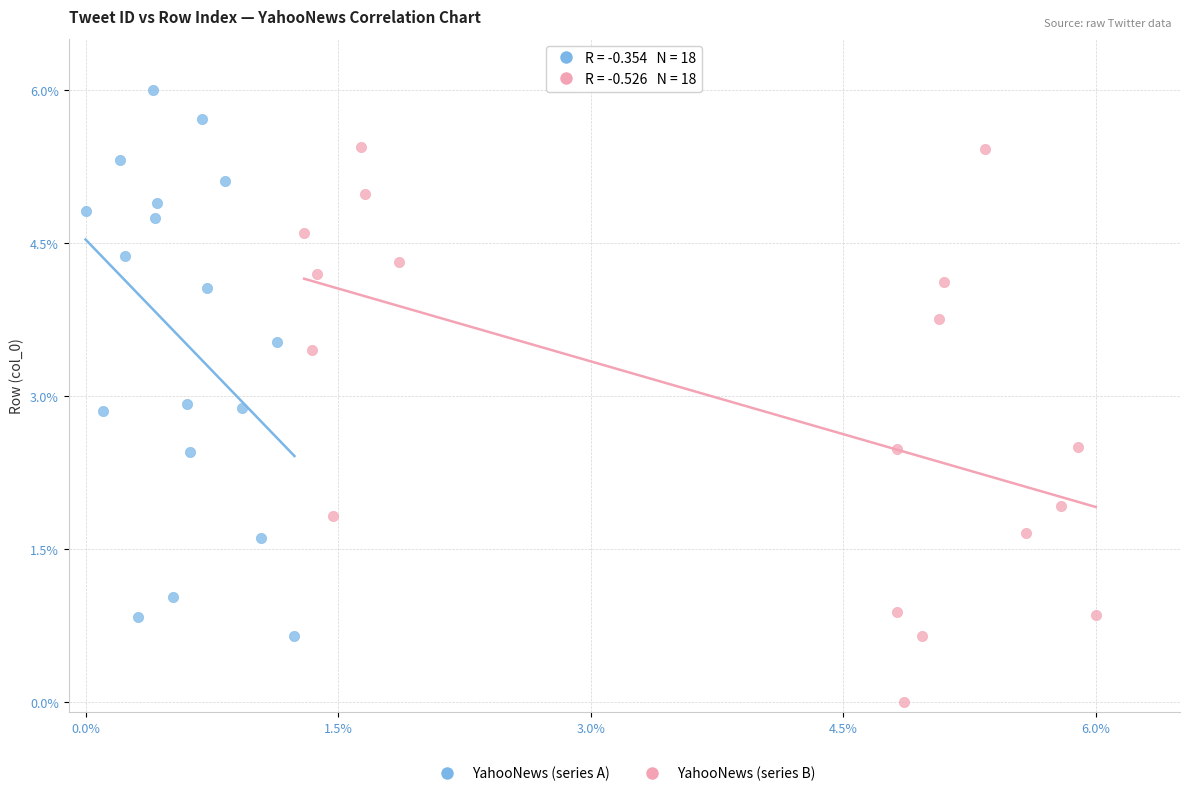

Which series reaches the maximum Y coordinate?

YahooNews (series A)